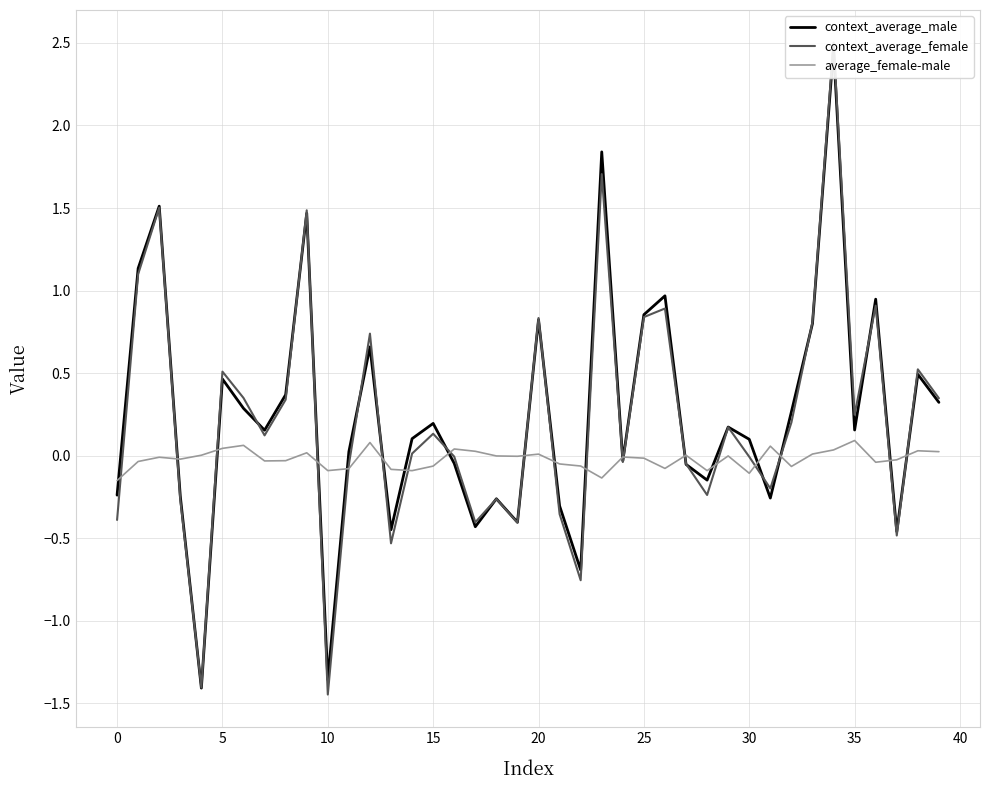

Which label corresponds to the largest value in the chart?

34